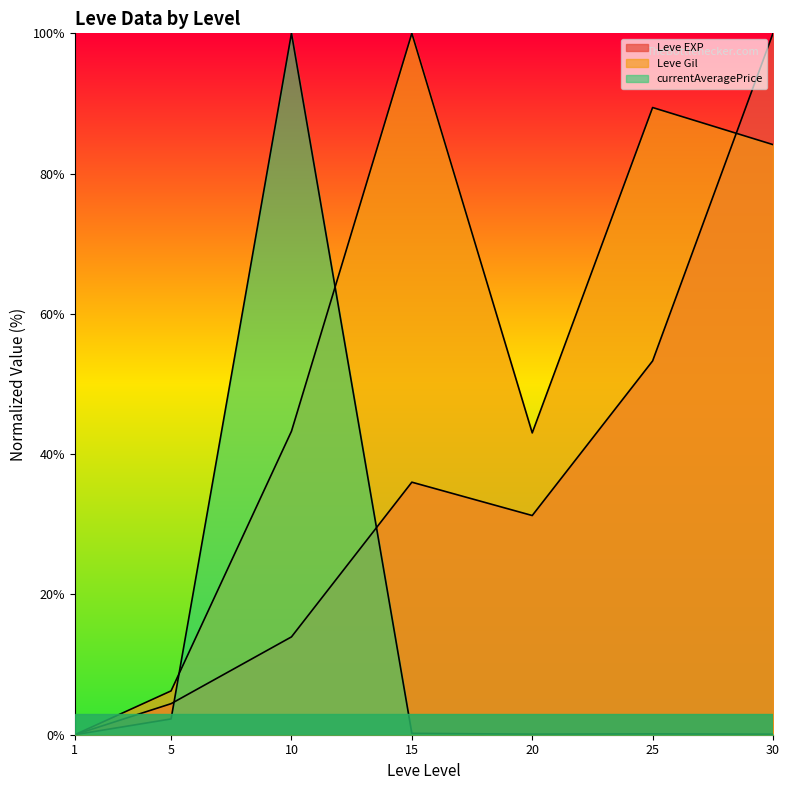

How many data points in currentAveragePrice are above 0?

6